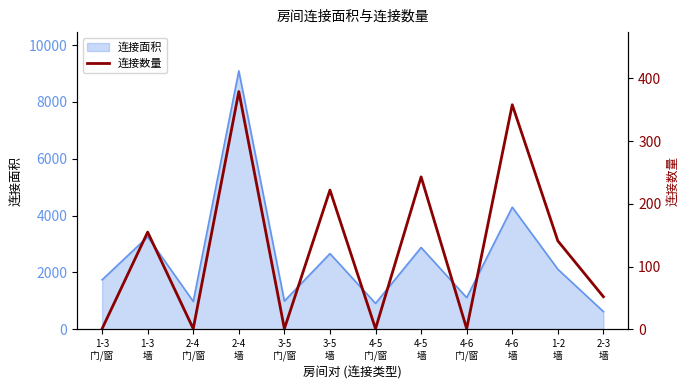

How many points are lower than both their immediate neighbors (excluding endpoints)?

4